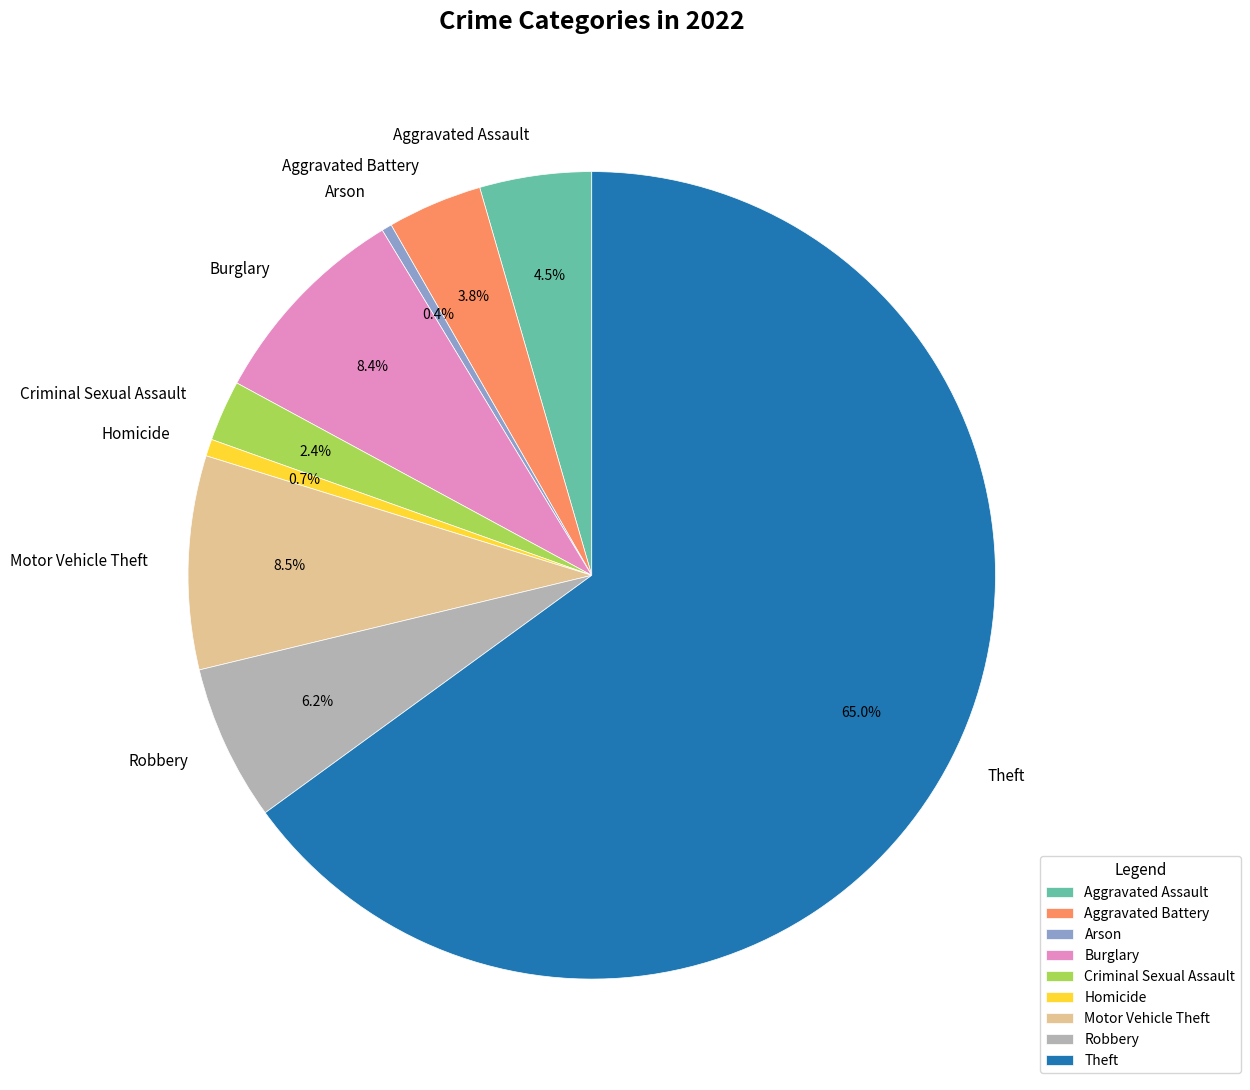

Is it true that Robbery is 6% of the pie?

True